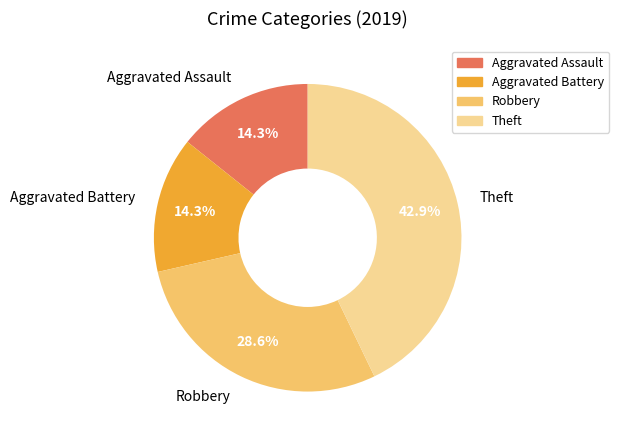

To the nearest percent, what percentage of the pie is Aggravated Battery?

14%